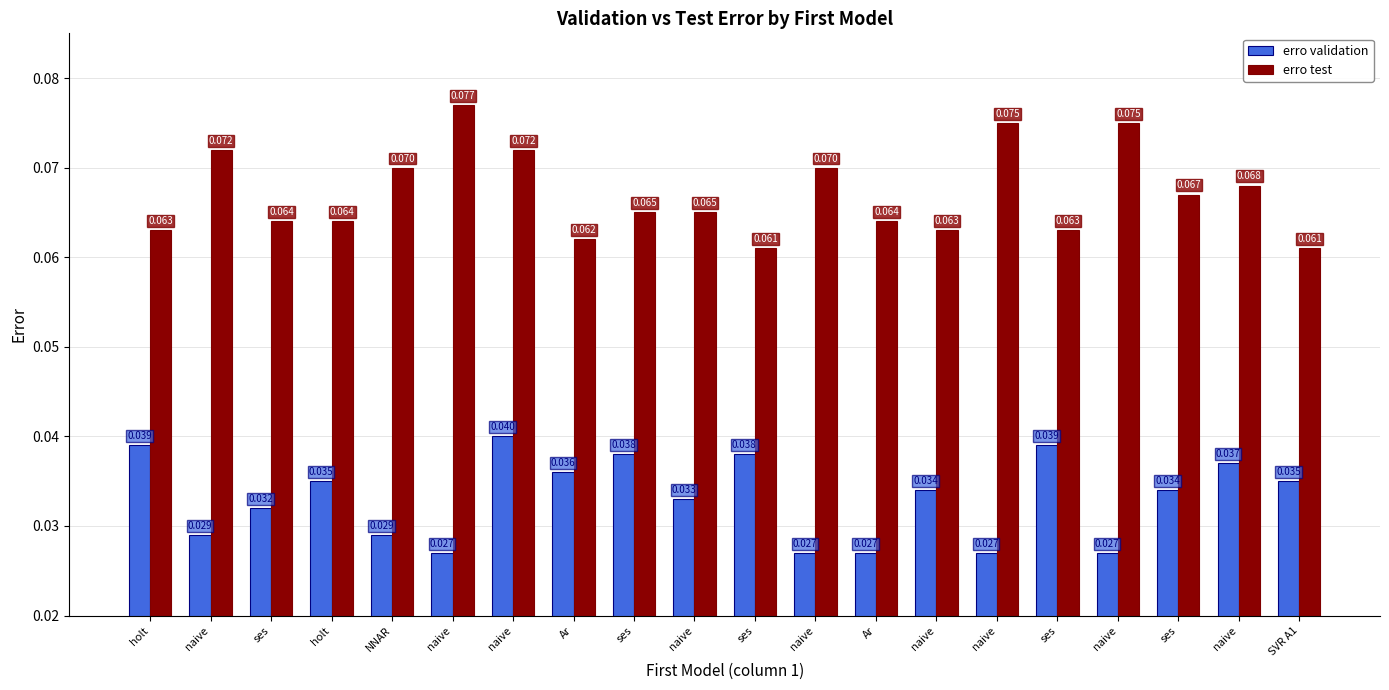

What are all the series names shown in the legend?

erro validation, erro test